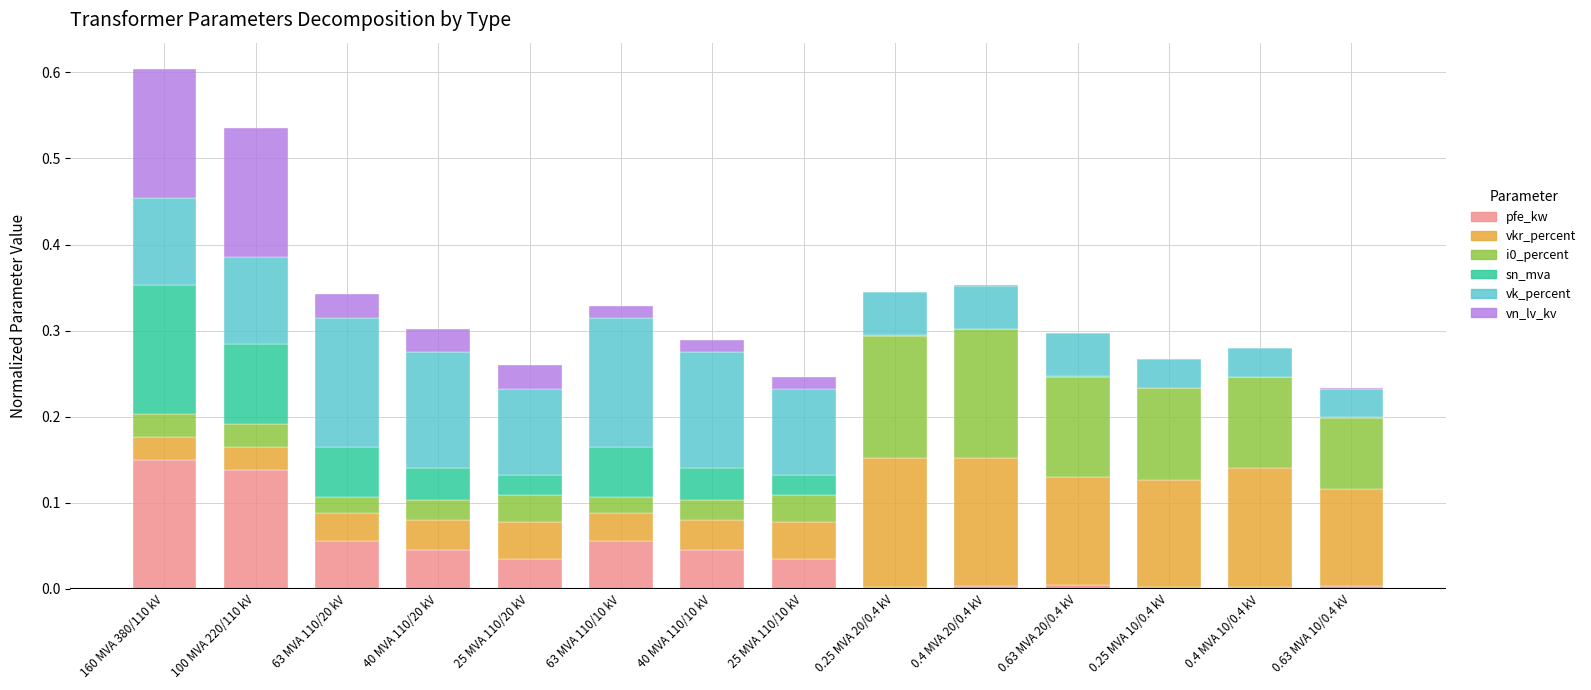

True or false: pfe_kw has a value of 0.0 at 25 MVA 110/10 kV.

True